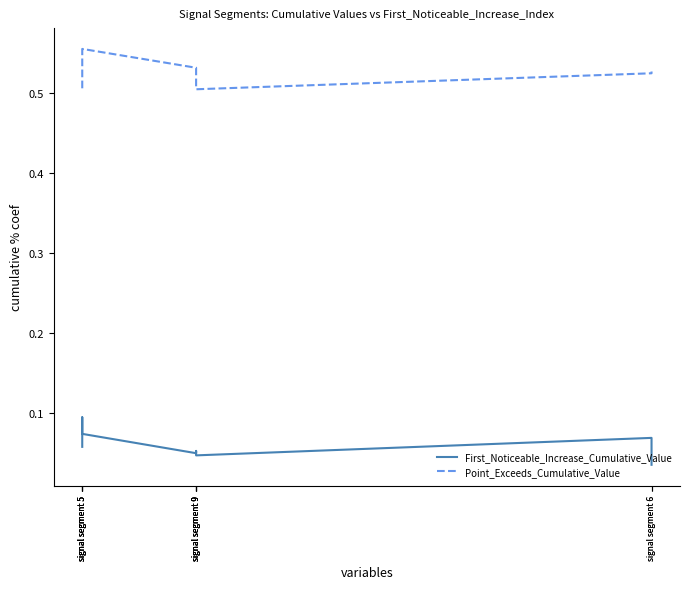

Where is First_Noticeable_Increase_Cumulative_Value nearest to the value 0?

signal segment 6